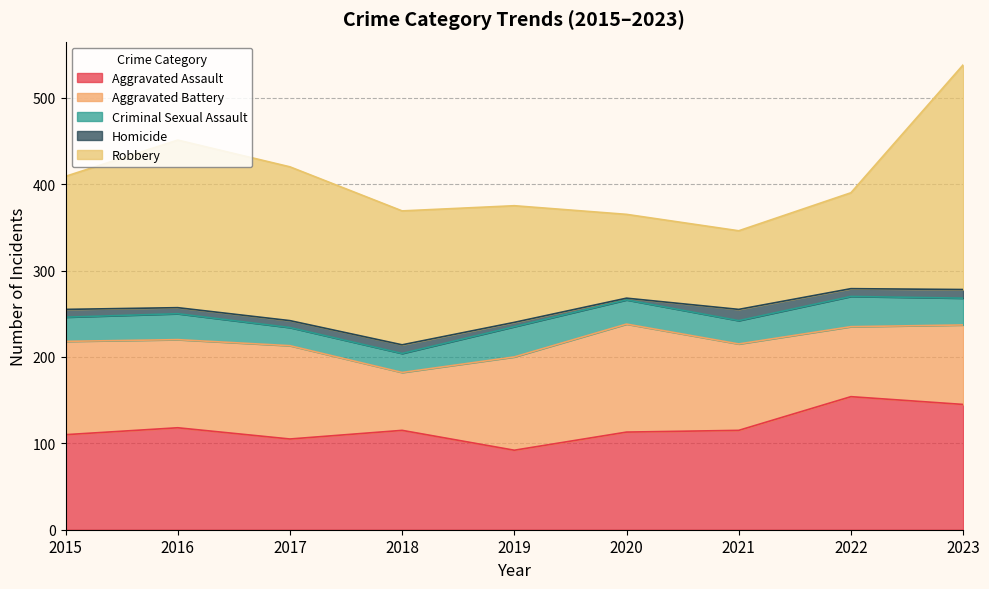

What are all the series names shown in the legend?

Aggravated Assault, Aggravated Battery, Criminal Sexual Assault, Homicide, Robbery